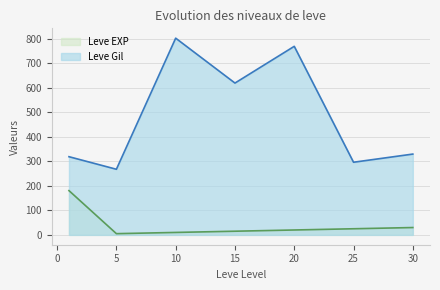

Does the chart have visible grid lines?

Yes